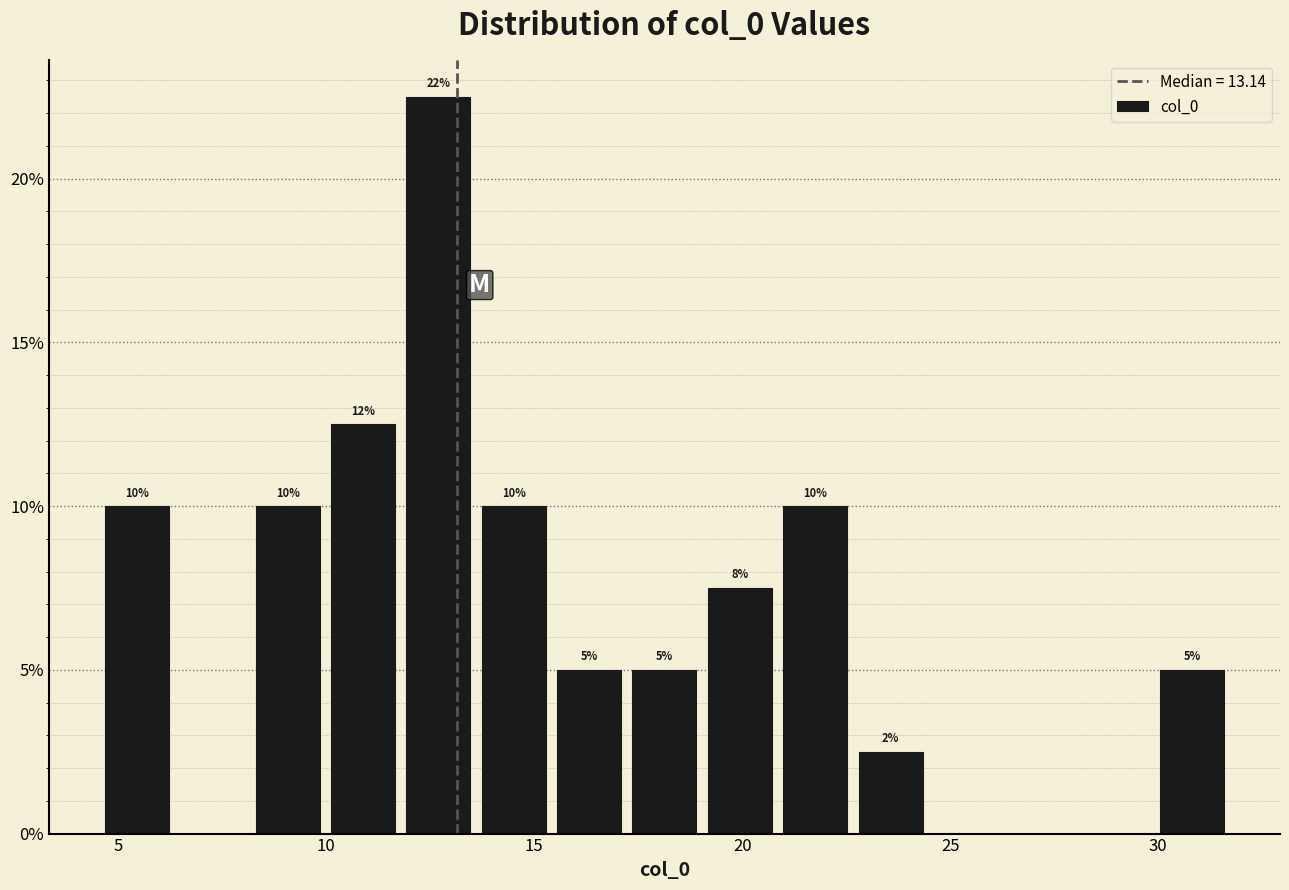

Around what value on the x-axis is the tallest bar? Give the approximate position of its centre, as read against the axis.

12.5